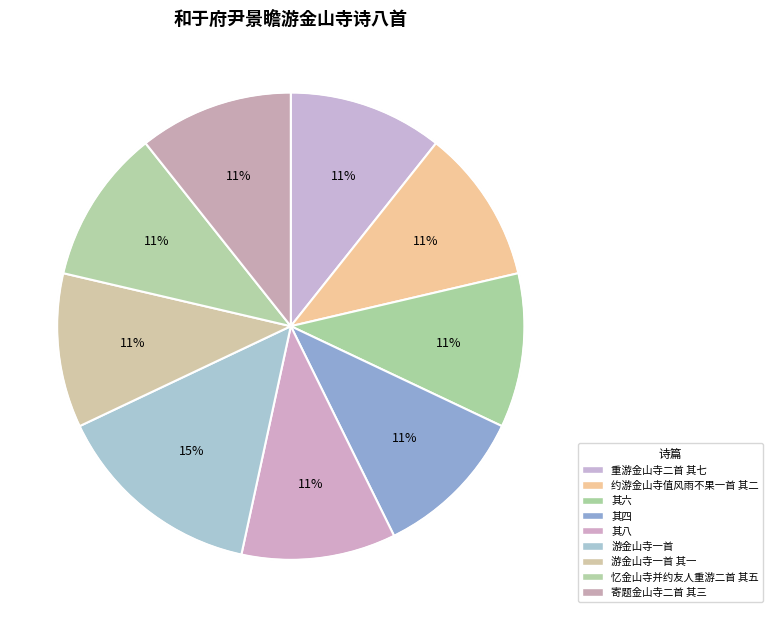

Is 寄题金山寺二首 其三 the majority of the pie?

No